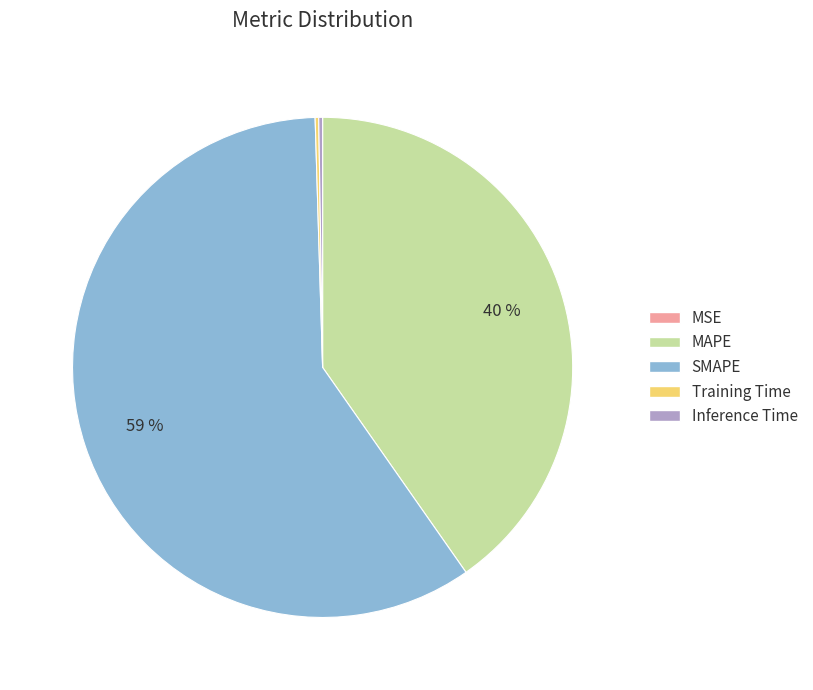

True or false: SMAPE accounts for 72% of the total.

False